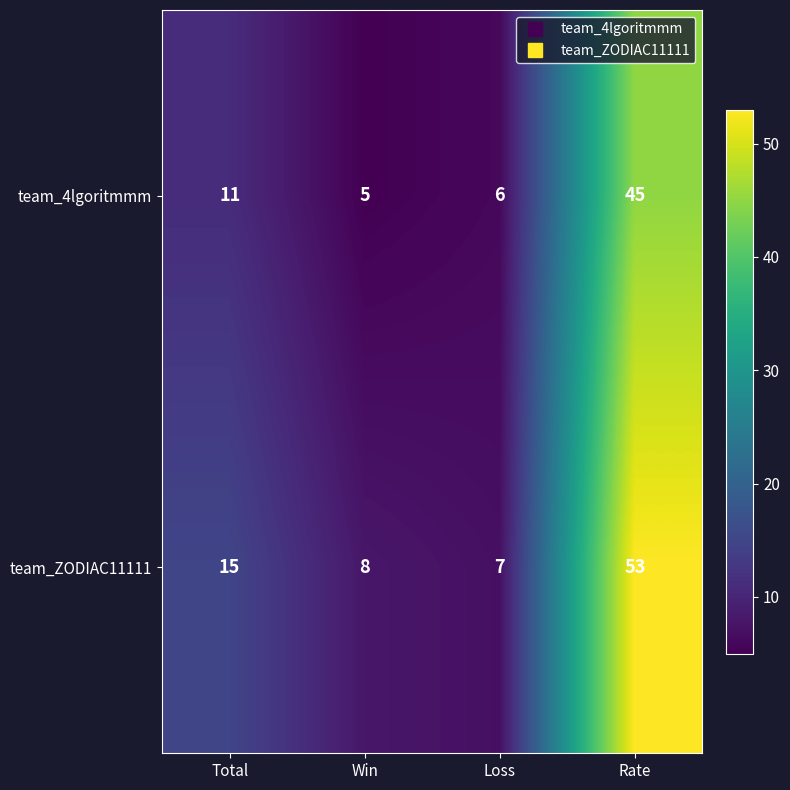

Reading left to right, transcribe all the data shown in this chart.

team_4lgoritmmm: Total=11	Win=5	Loss=6	Rate=45
team_ZODIAC11111: Total=15	Win=8	Loss=7	Rate=53